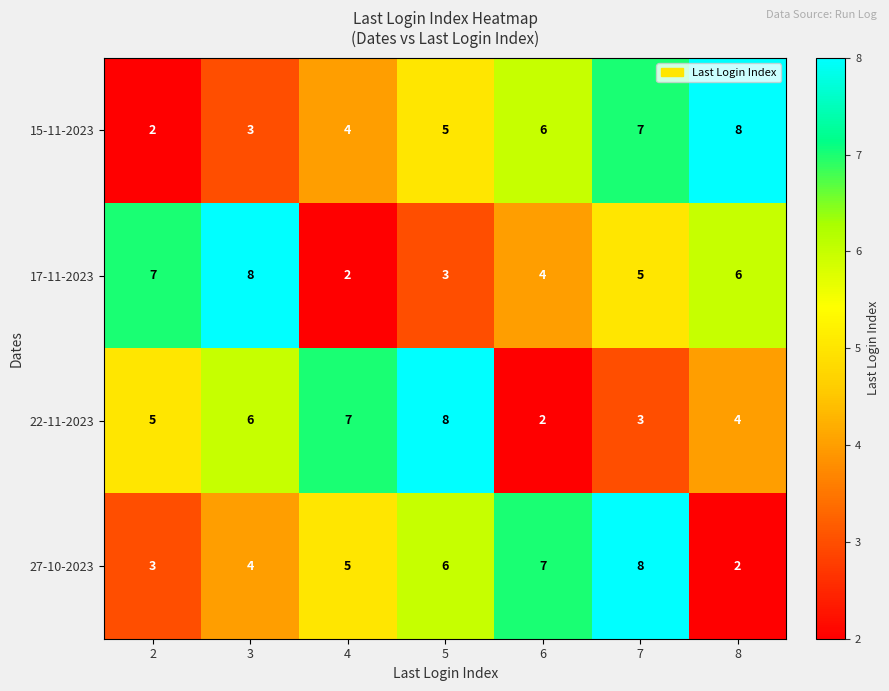

Rank the series at 6 from highest to lowest value.

27-10-2023, 15-11-2023, 17-11-2023, 22-11-2023